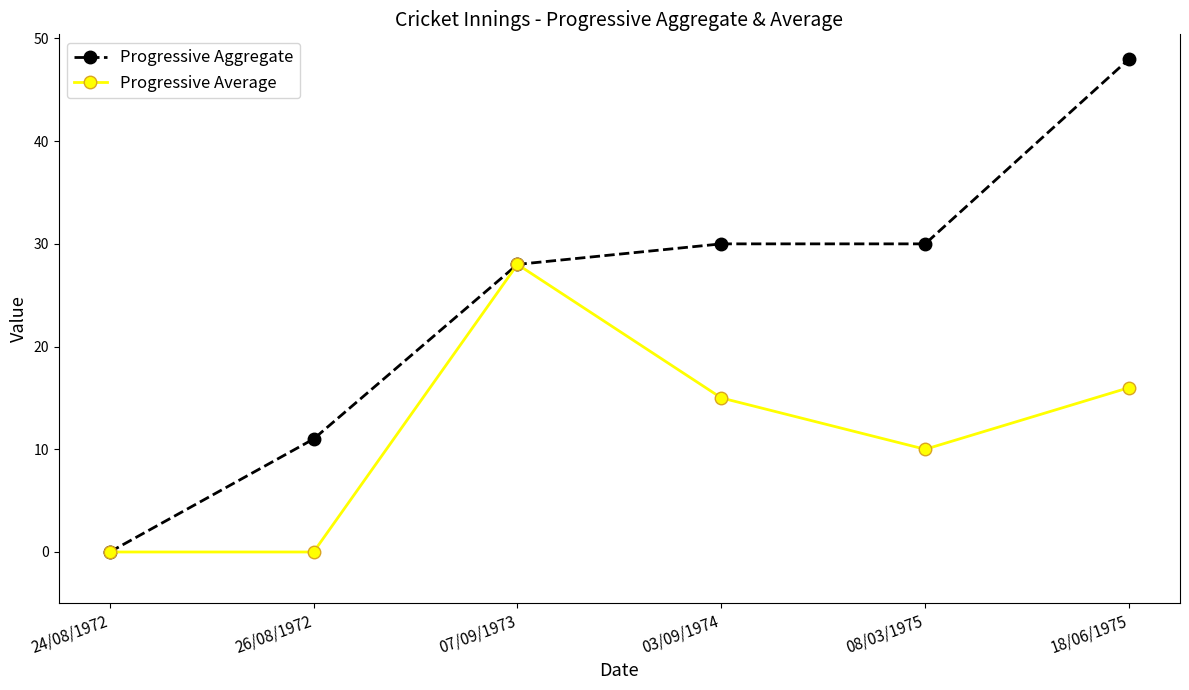

At how many categories does at least one series exceed 7?

5